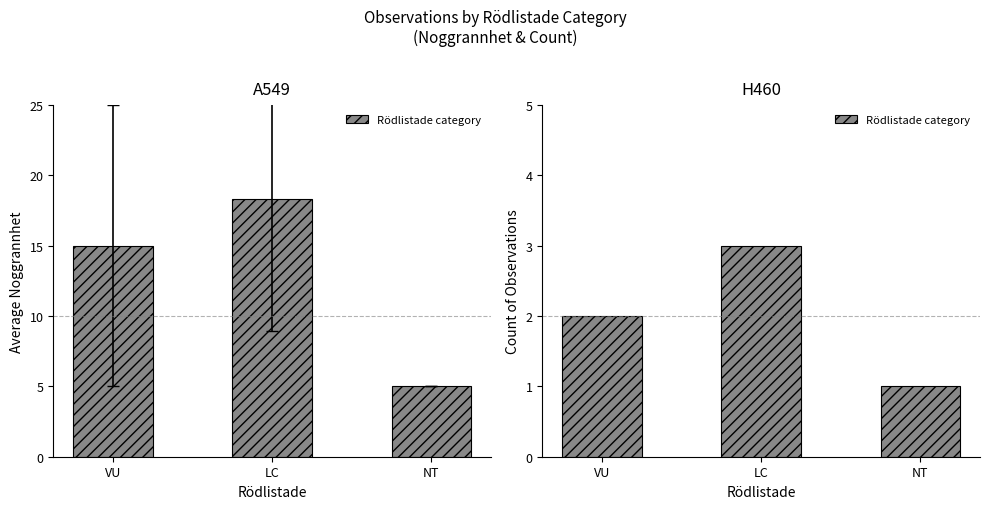

Where is the data nearest to the value 2?

VU